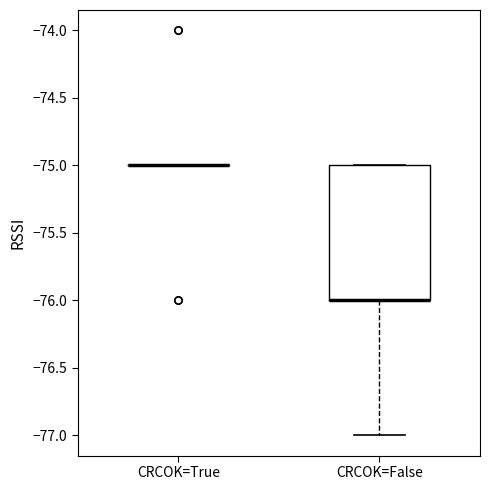

Reading left to right, read every box against the y-axis: the position of its median line, the range the box covers, and the ends of its whiskers. The values are not printed on the chart, so give them approximately, as read against the axis.

CRCOK=True: box collapsed to a line at -75, whiskers -75 to -75
CRCOK=False: median -76 (drawn on the box's lower edge), box -76 to -75, whiskers -77 to -75